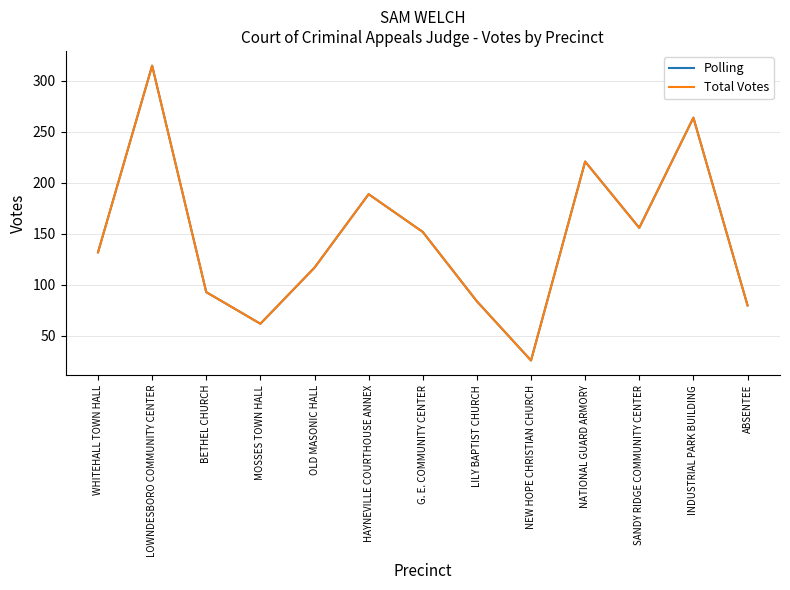

Is this an area chart (filled region under the line)?

No